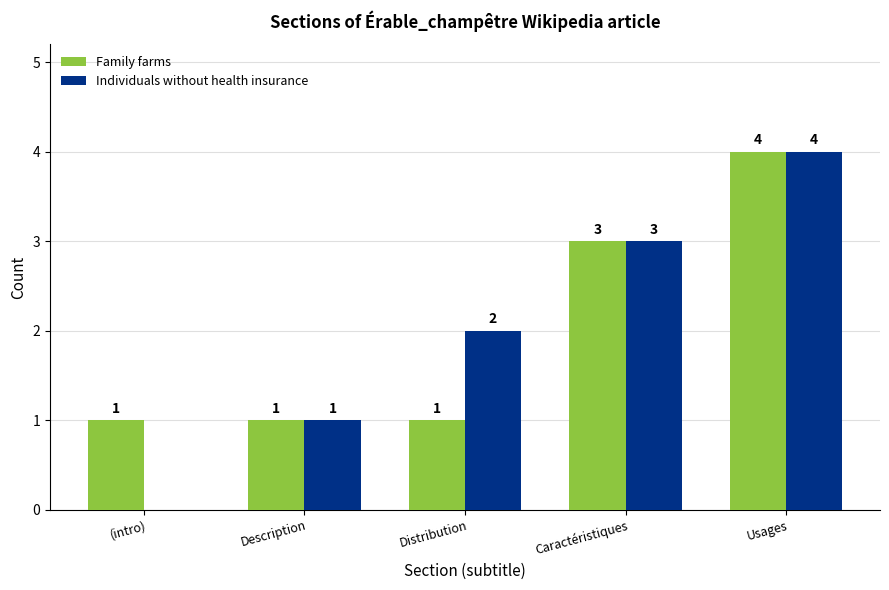

What are all the series names shown in the legend?

Family farms, Individuals without health insurance